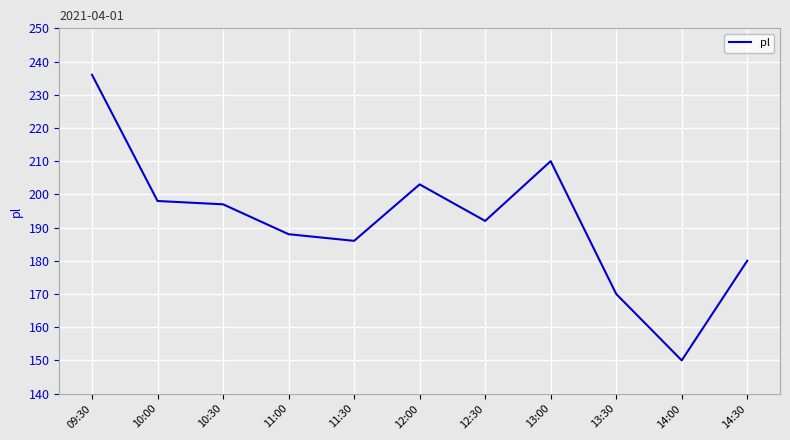

Approximately how many times larger is the value at 13:00 compared to 12:00?

1.0